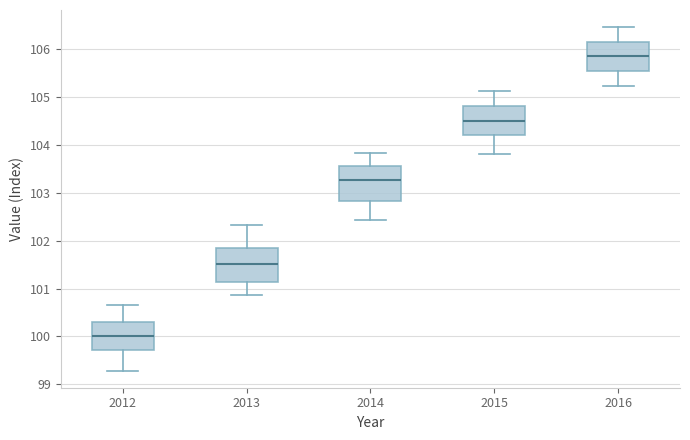

Reading left to right, transcribe this box plot: for each box, give where its median line is, the range the box spans, and where its two whiskers end, as read against the y-axis. The values are not printed on the chart, so give them approximately, as read against the axis.

2012: median 100.0, box 99.7 to 100.3, whiskers 99.3 to 100.7
2013: median 101.5, box 101.1 to 101.9, whiskers 100.9 to 102.3
2014: median 103.3, box 102.8 to 103.6, whiskers 102.4 to 103.8
2015: median 104.5, box 104.2 to 104.8, whiskers 103.8 to 105.1
2016: median 105.8, box 105.5 to 106.1, whiskers 105.2 to 106.5